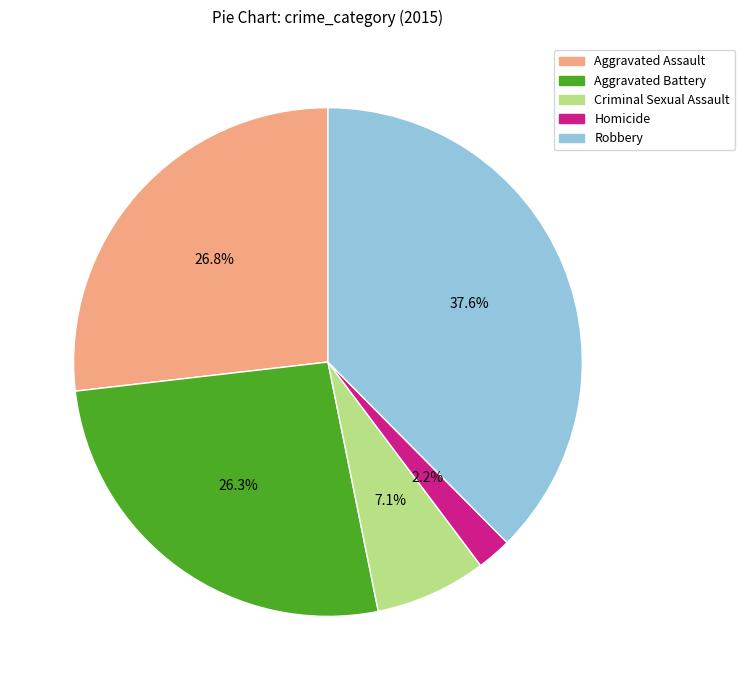

How many slices are in this pie chart?

5